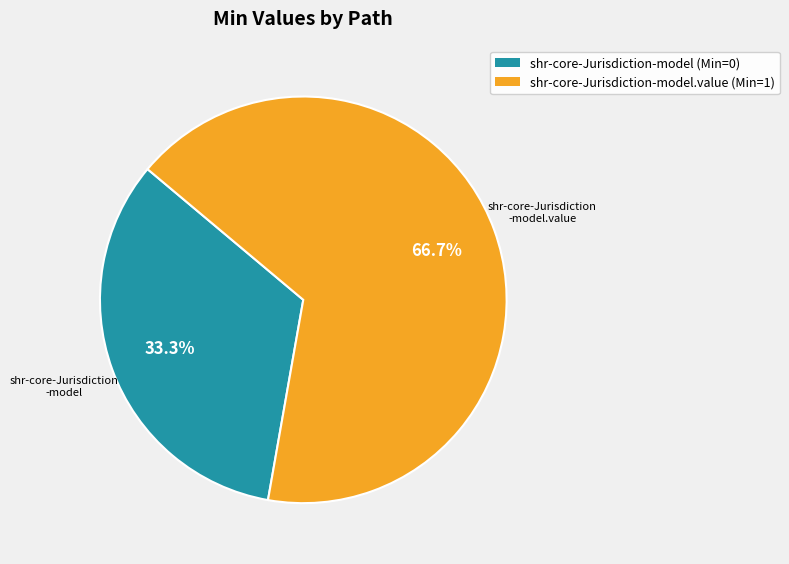

Does any single category account for the majority?

Yes